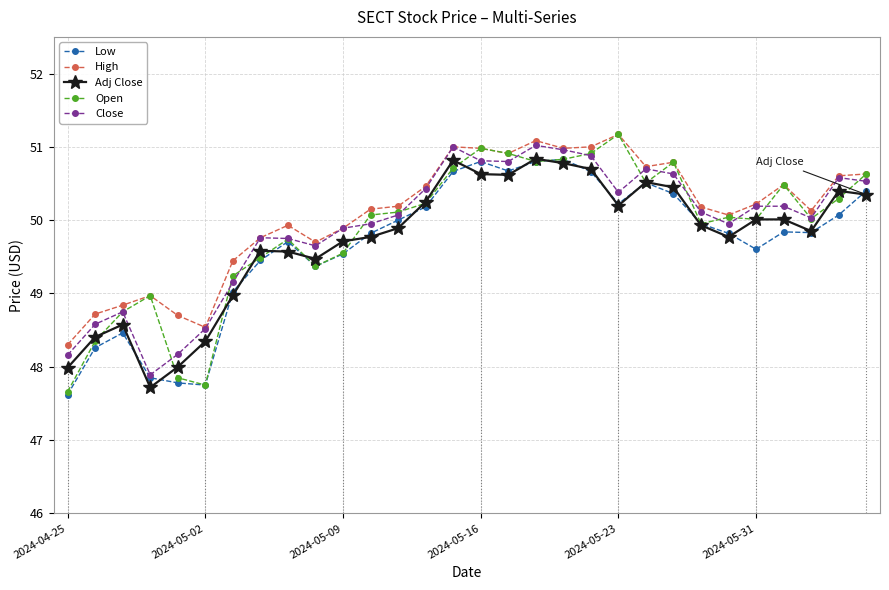

True or false: Adj Close and High cross at least once.

False